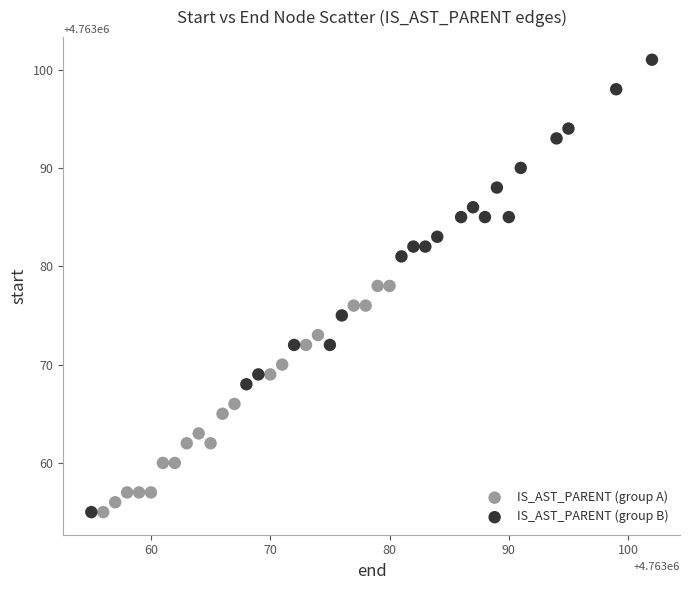

Which series has the largest Y range (max minus min)?

IS_AST_PARENT (group B)